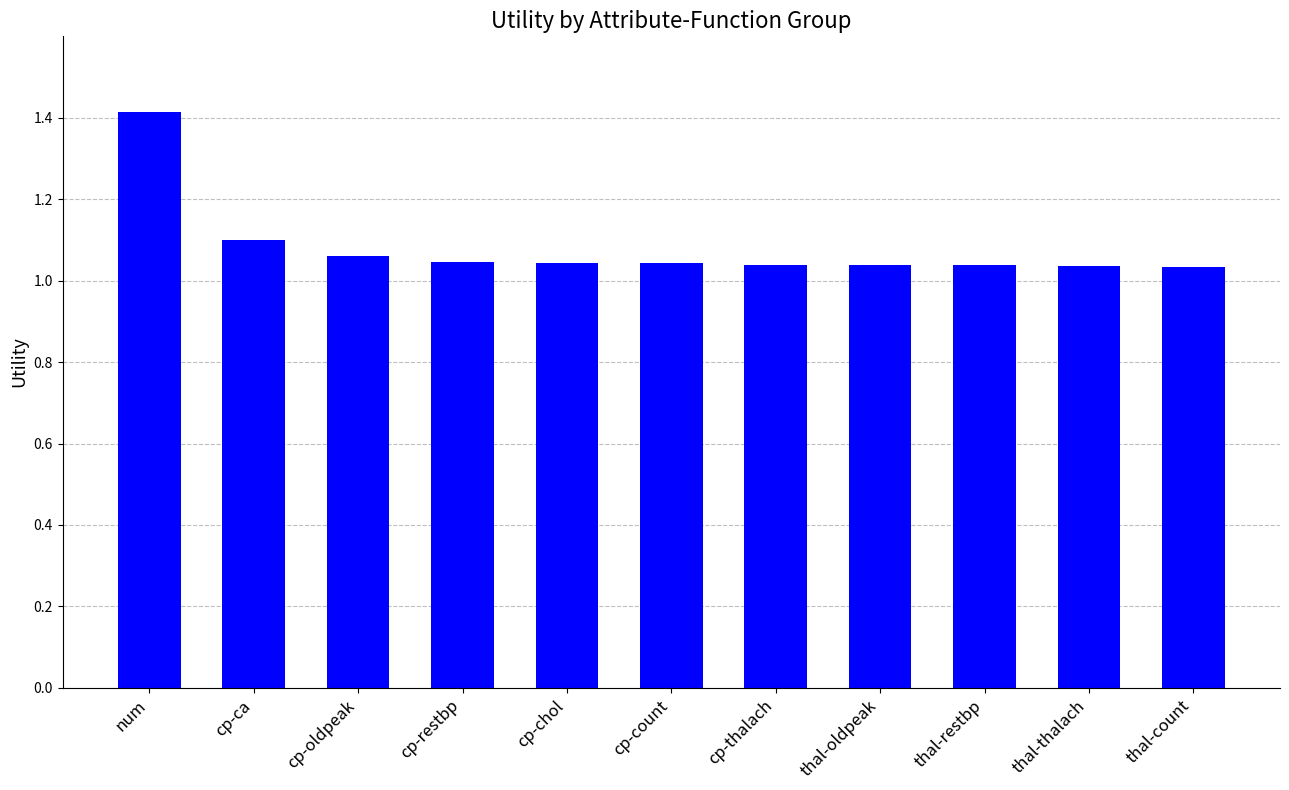

The chart shows a value of 1.1 at cp-oldpeak. True or false?

True